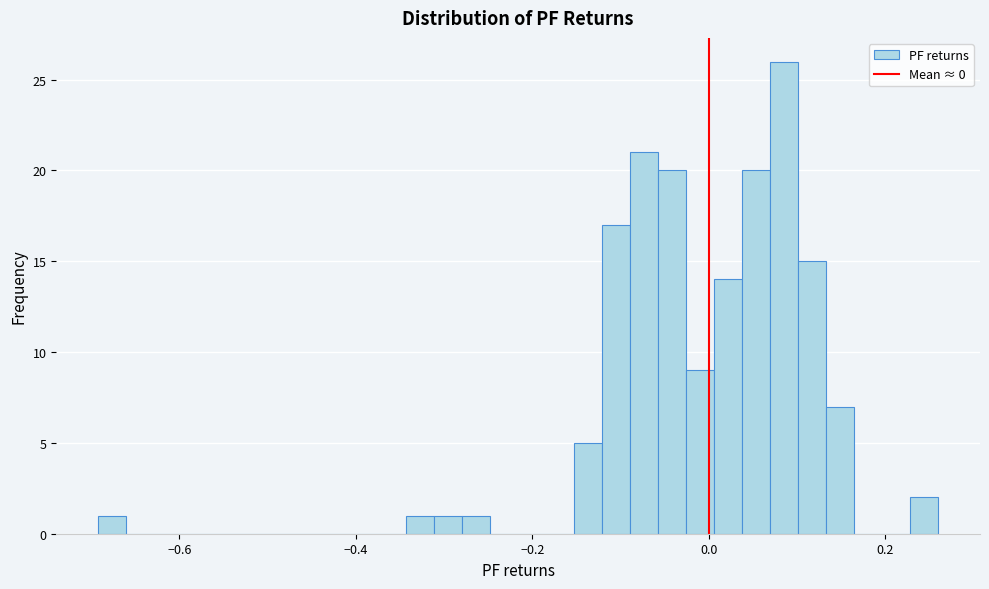

Read against the x-axis, roughly where is the centre of the tallest bar?

0.08